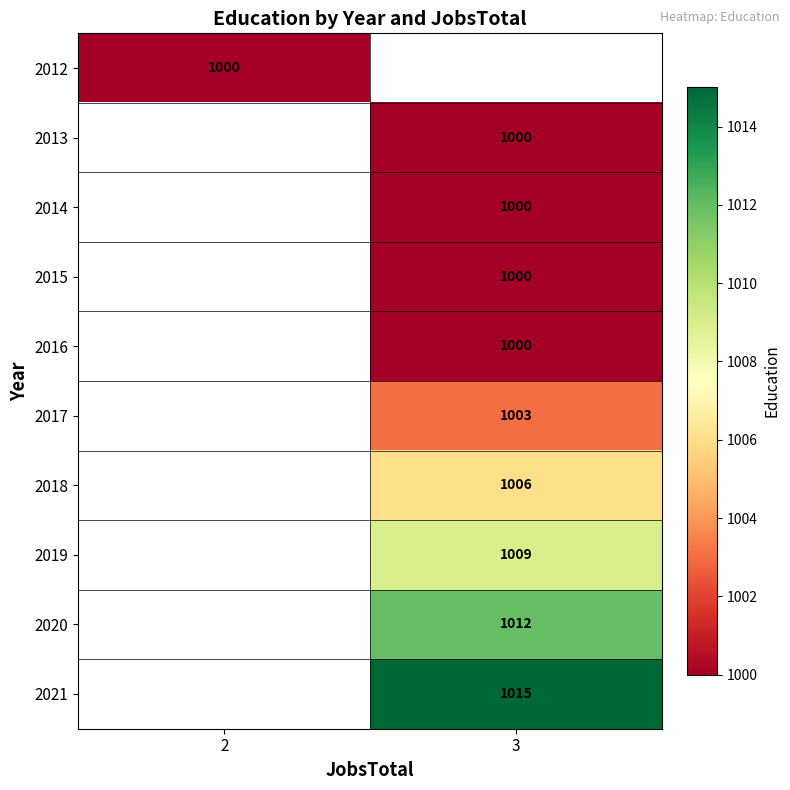

What is the smallest value displayed?

1000.0